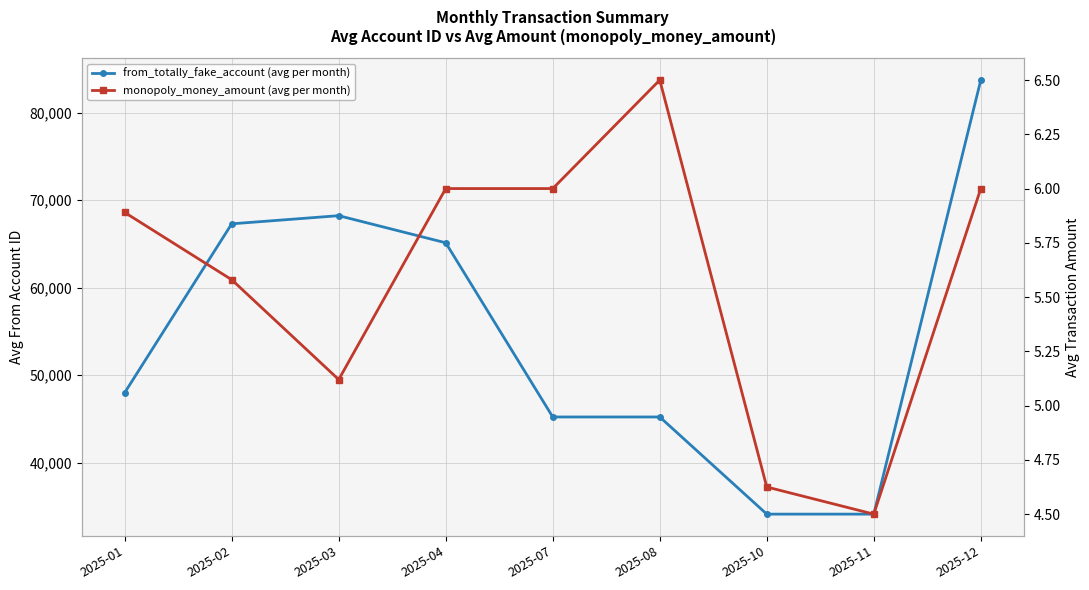

Reading left to right, what are all the values shown in this chart?

from_totally_fake_account (avg per month): 2025-01=47987.0	2025-02=67299.0	2025-03=68230.0	2025-04=65128.0	2025-07=45208.0	2025-08=45208.0	2025-10=34097.0	2025-11=34097.0	2025-12=83742.0
monopoly_money_amount (avg per month): 2025-01=5.9	2025-02=5.6	2025-03=5.1	2025-04=6.0	2025-07=6.0	2025-08=6.5	2025-10=4.6	2025-11=4.5	2025-12=6.0